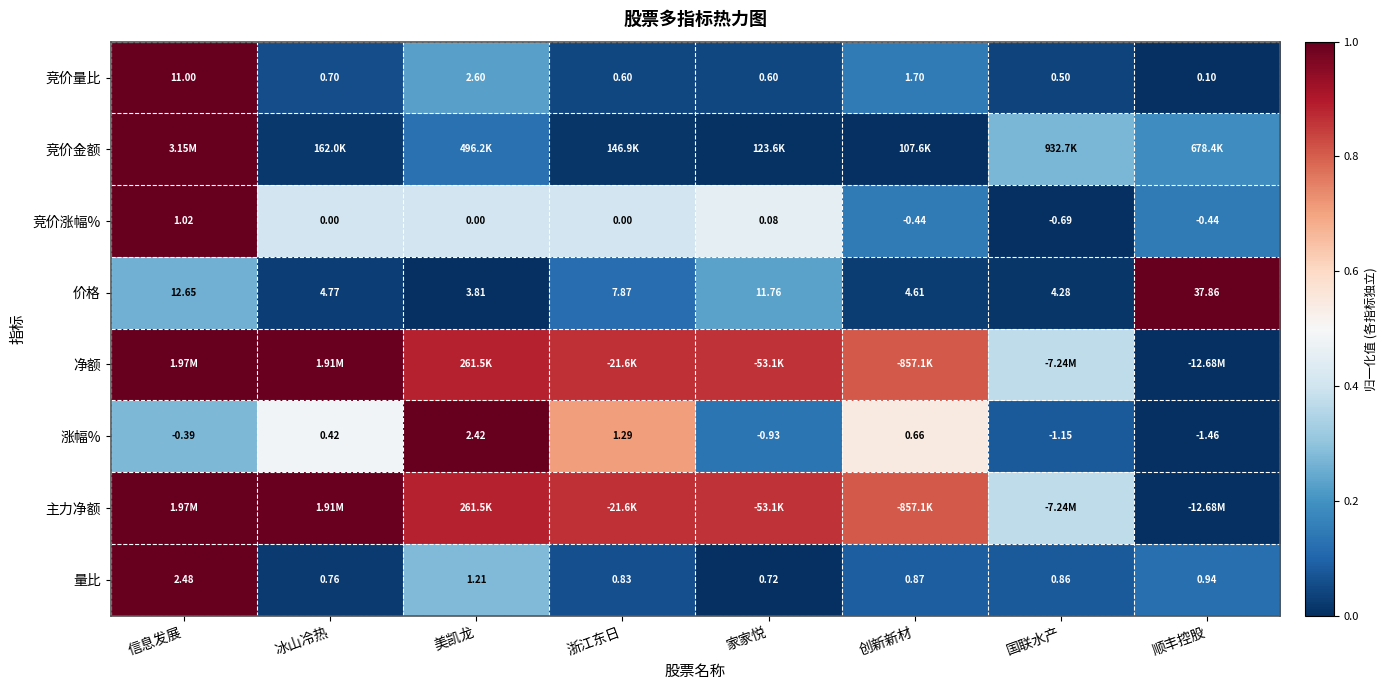

List the labels in order of 涨幅% value, largest first.

美凯龙, 浙江东日, 创新新材, 冰山冷热, 信息发展, 家家悦, 国联水产, 顺丰控股